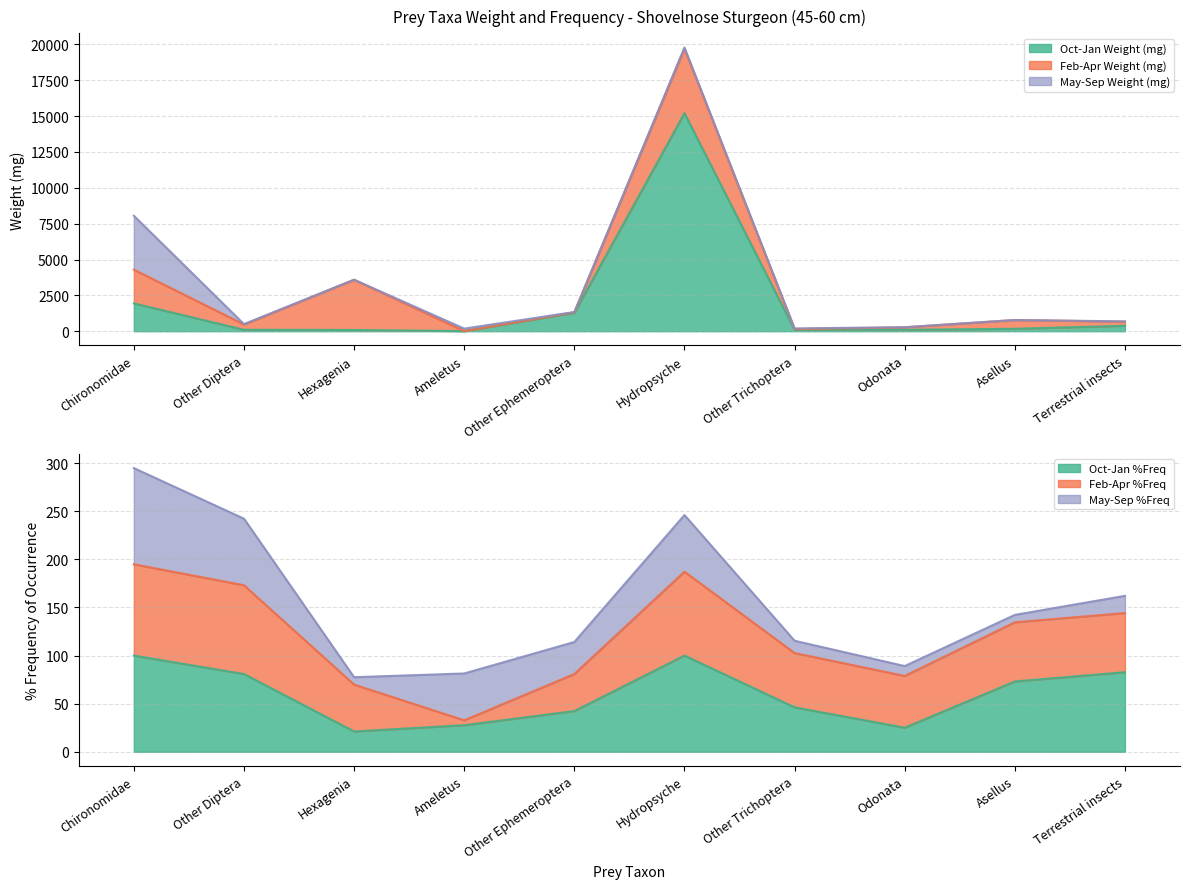

How many categories are shown in the chart?

10